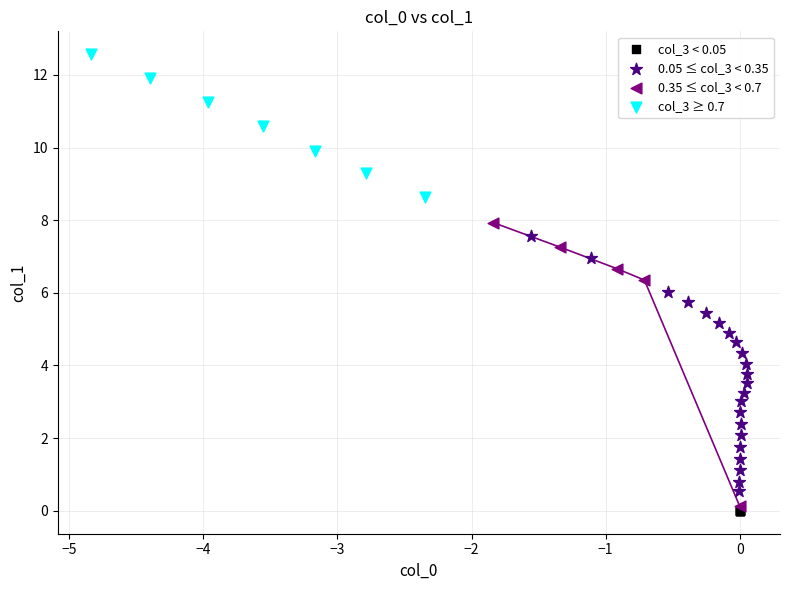

Which series contains the highest Y value?

col_3 ≥ 0.7